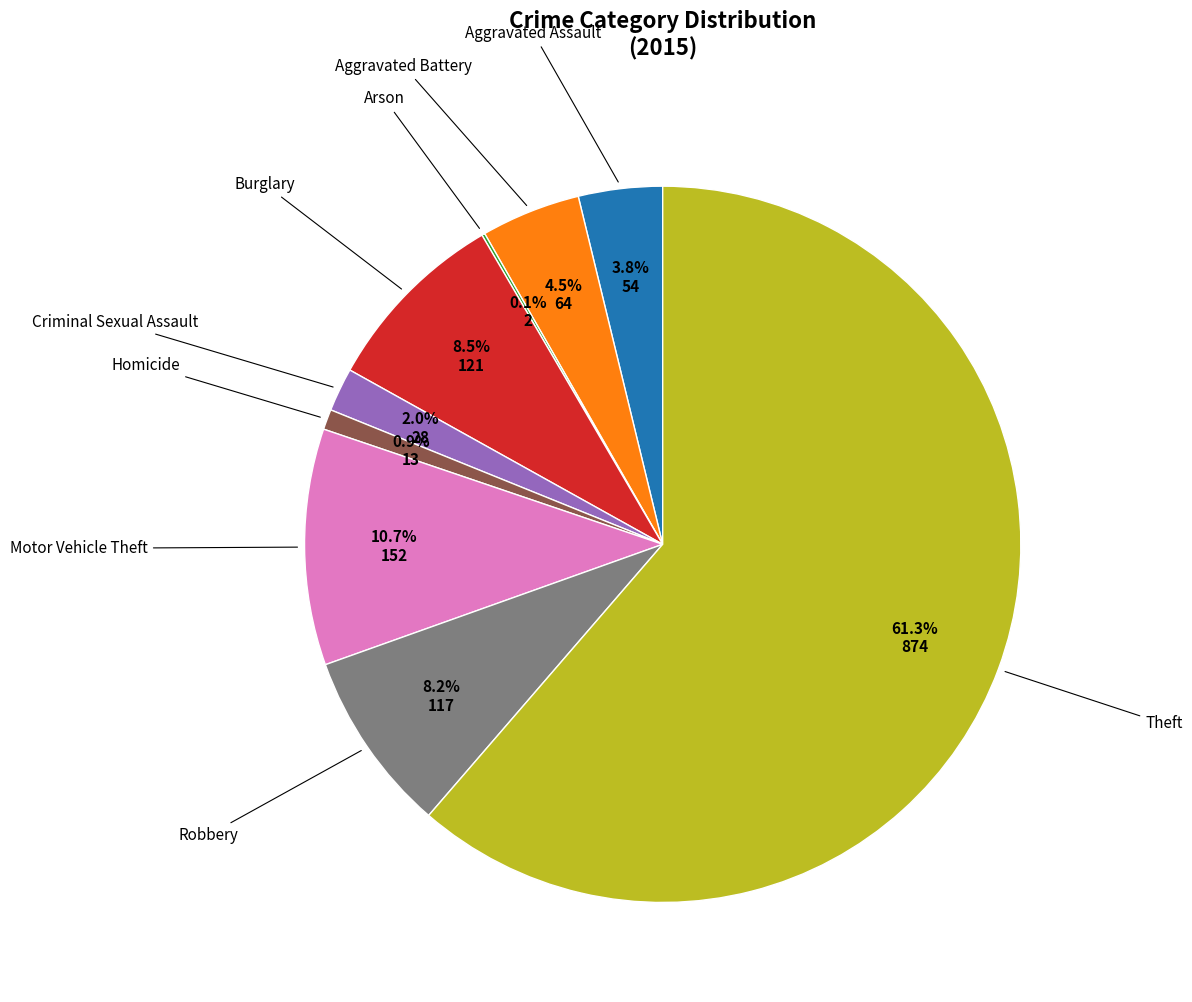

Count the number of slices in the pie.

9